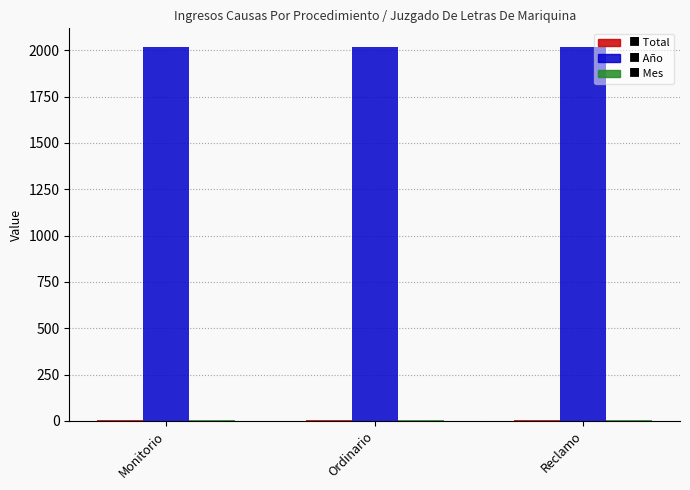

What is the greatest value displayed?

2018